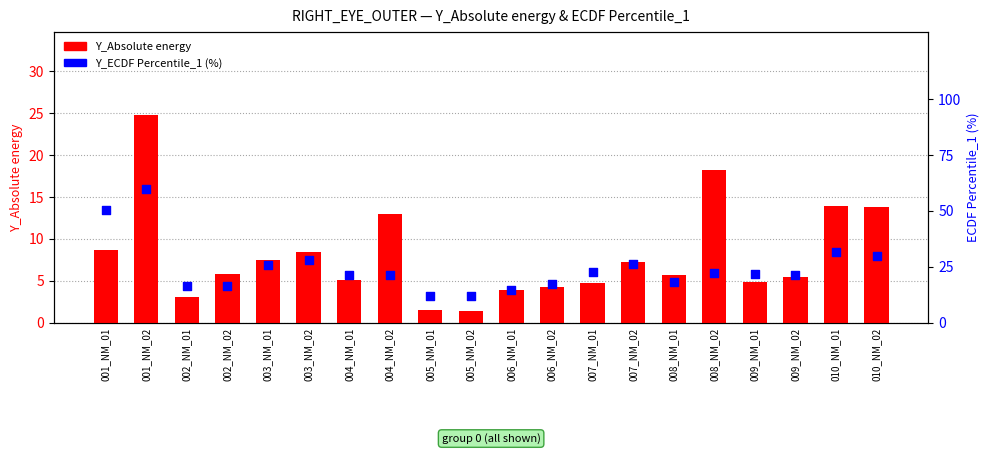

Which series has the largest total across all categories?

Y_ECDF Percentile_1 (%)